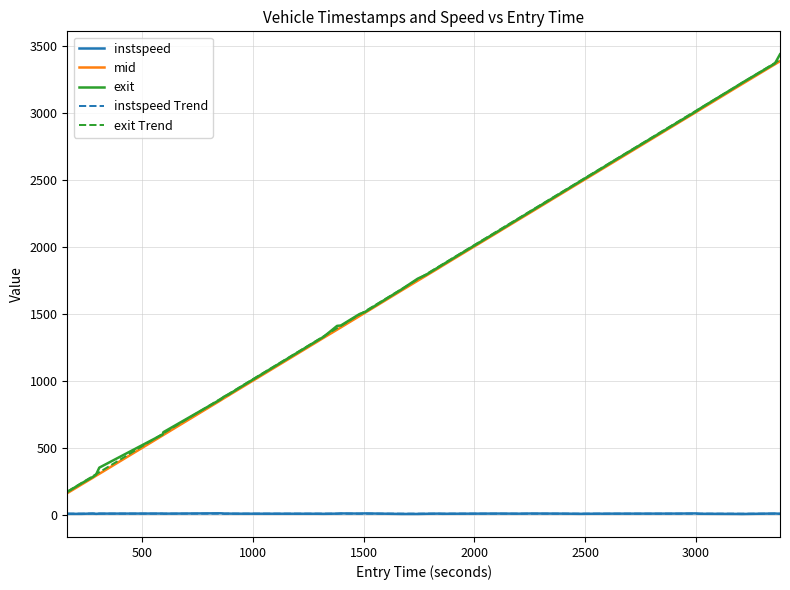

True or false: exit and instspeed intersect in this chart.

False